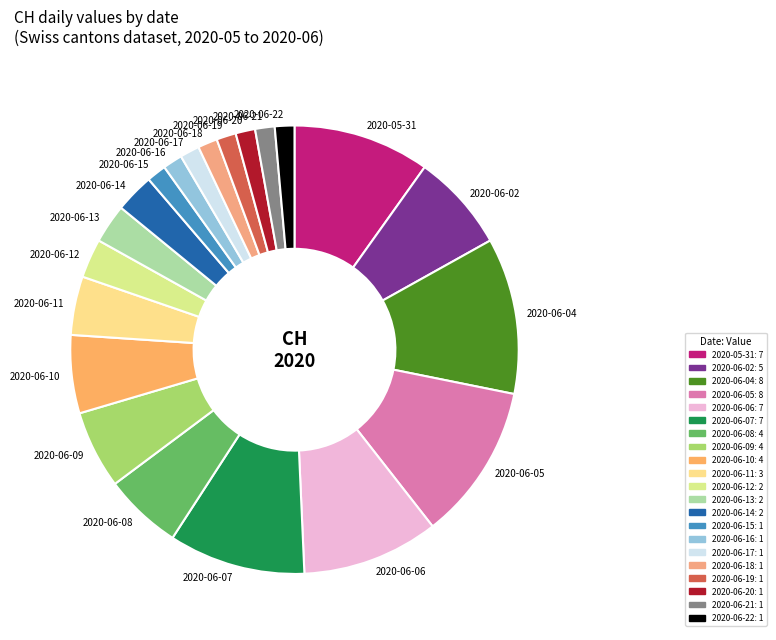

Combined, do 2020-06-12 and 2020-06-07 account for over 50%?

No